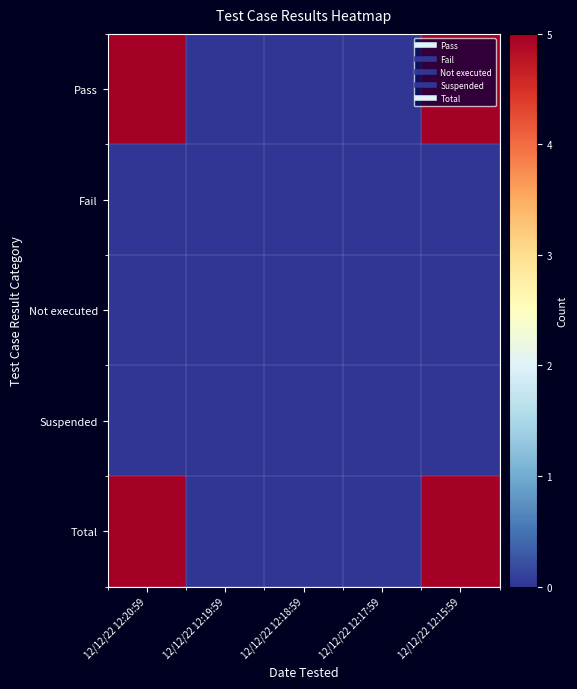

Which series has the largest total across all categories?

Pass